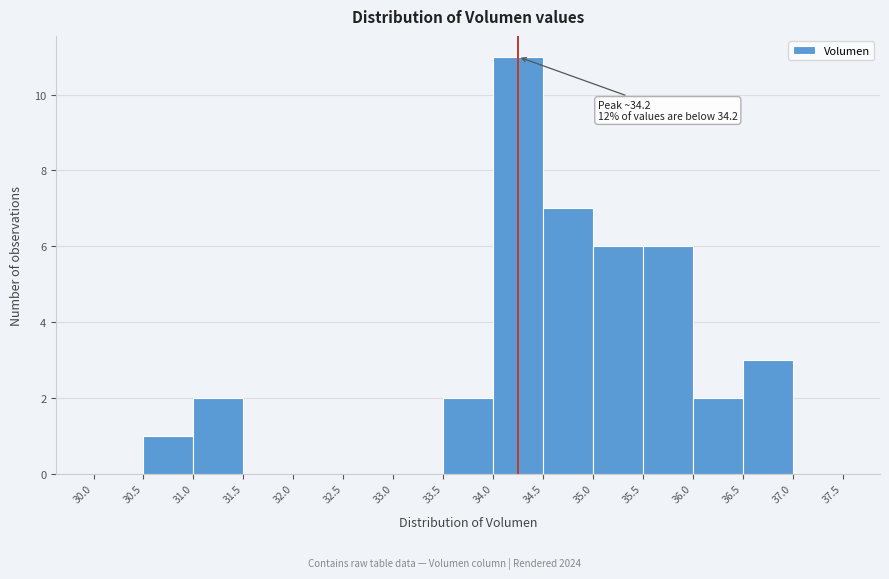

Which range on the x-axis has the tallest bar?

34.0 to 34.5